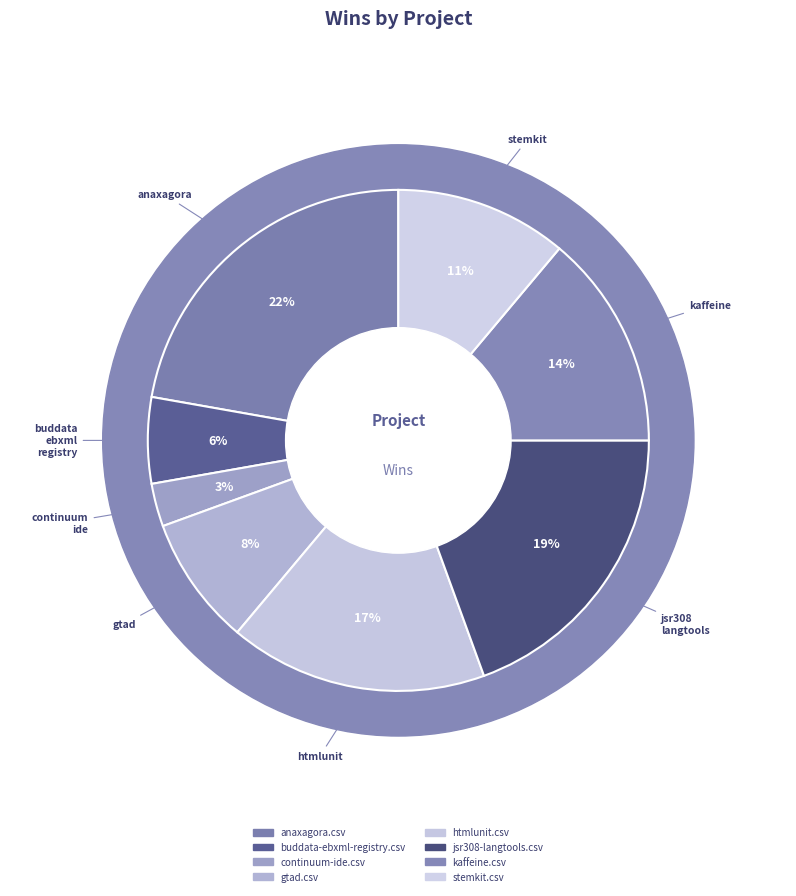

Count the number of slices in the pie.

8